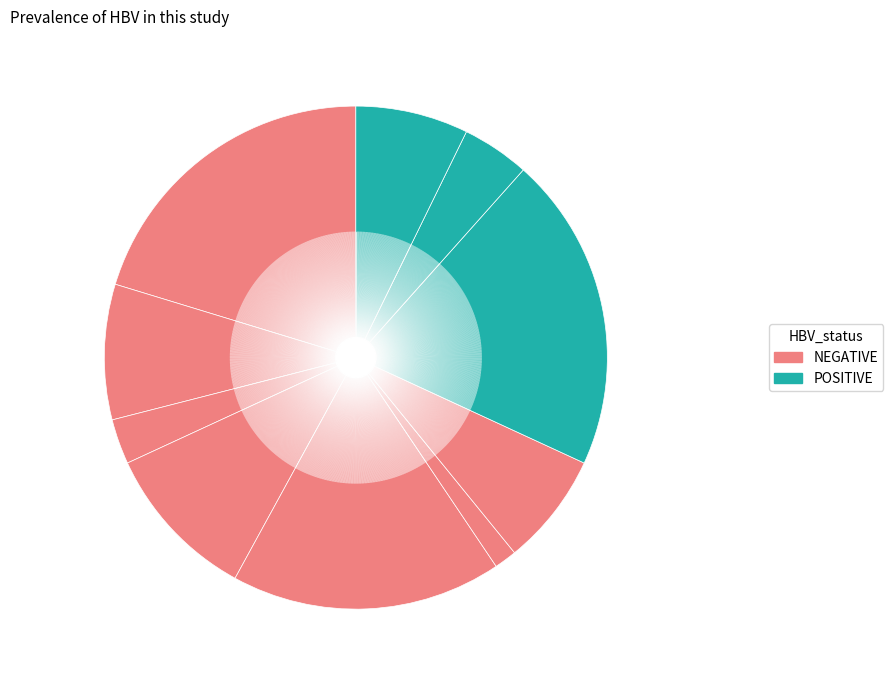

Count the number of slices in the pie.

10